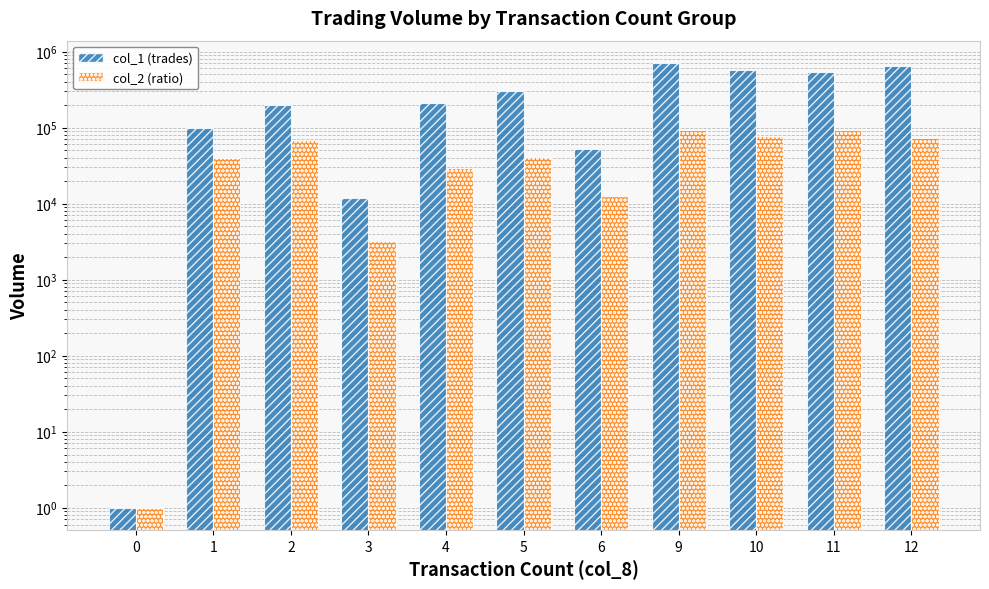

At how many categories does at least one series exceed 498081?

4